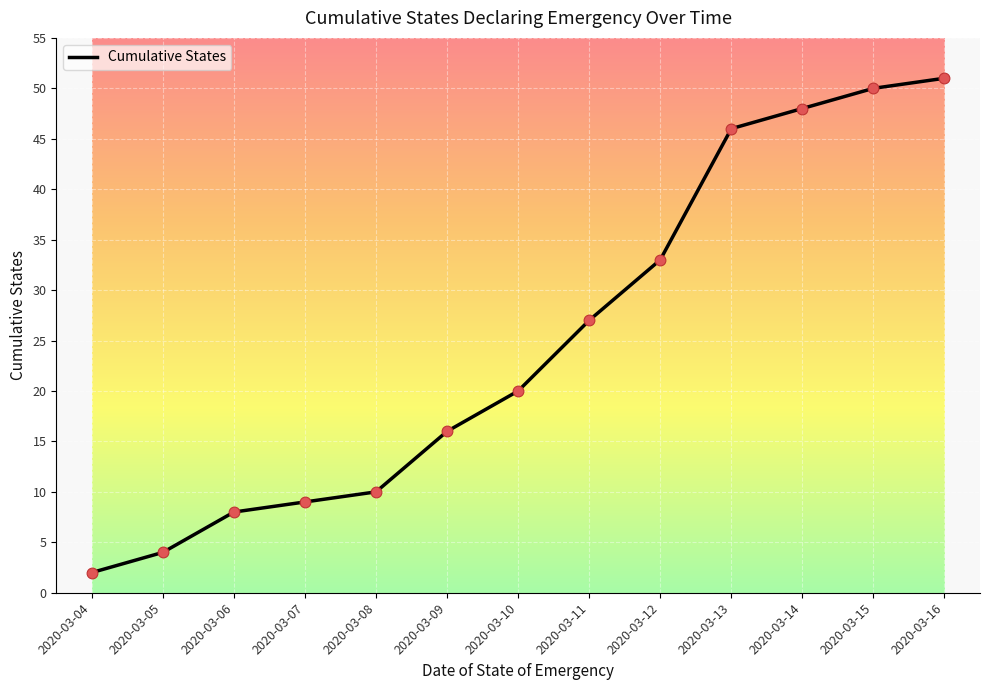

Which has a higher value, 2020-03-08 or 2020-03-06?

2020-03-08